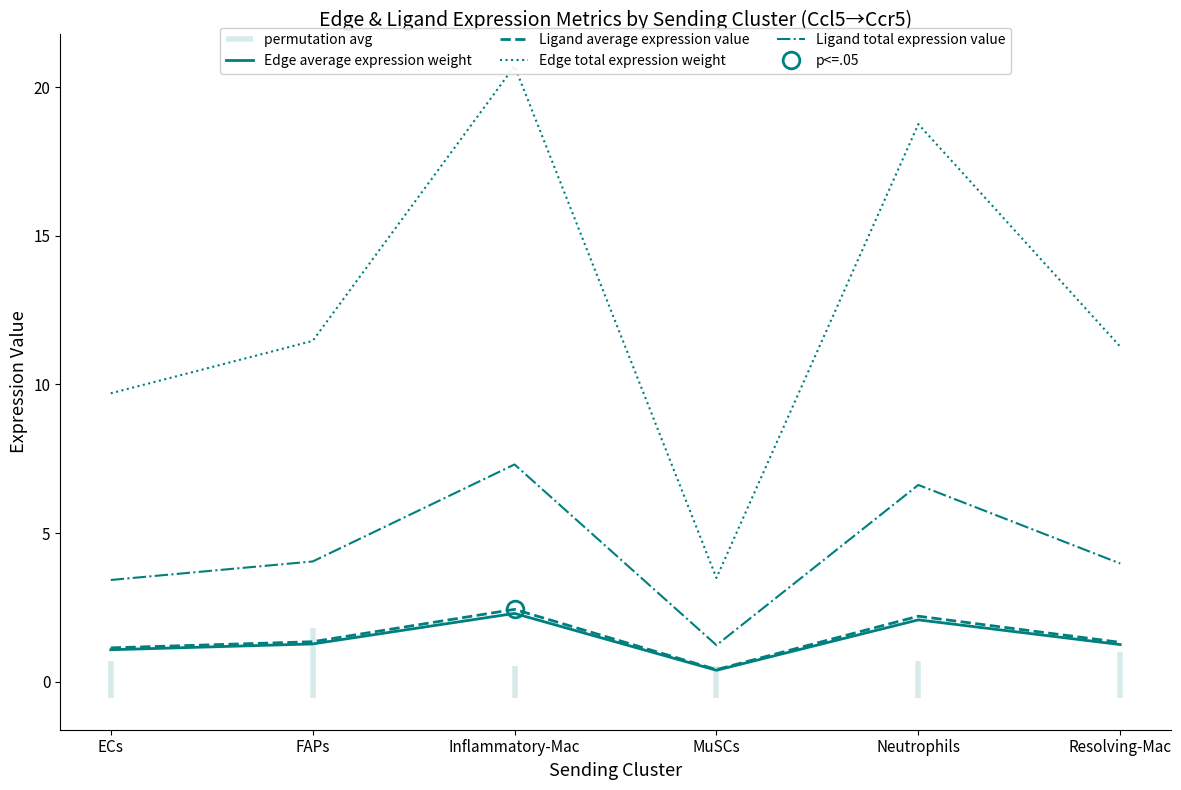

Is it true that Ligand total expression value equals 1.1 at ECs?

False